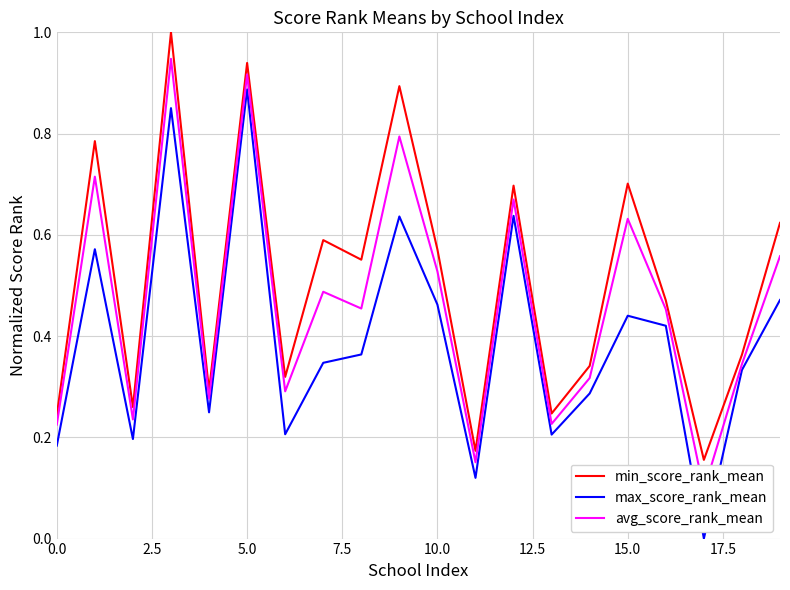

Reading left to right, extract all data points from this chart.

min_score_rank_mean: 0.2	0.8	0.3	1.0	0.3	0.9	0.3	0.6	0.6	0.9	0.6	0.2	0.7	0.2	0.3	0.7	0.5	0.2	0.4	0.6
max_score_rank_mean: 0.2	0.6	0.2	0.9	0.2	0.9	0.2	0.3	0.4	0.6	0.5	0.1	0.6	0.2	0.3	0.4	0.4	0.0	0.3	0.5
avg_score_rank_mean: 0.2	0.7	0.2	0.9	0.3	0.9	0.3	0.5	0.5	0.8	0.5	0.2	0.7	0.2	0.3	0.6	0.5	0.1	0.3	0.6